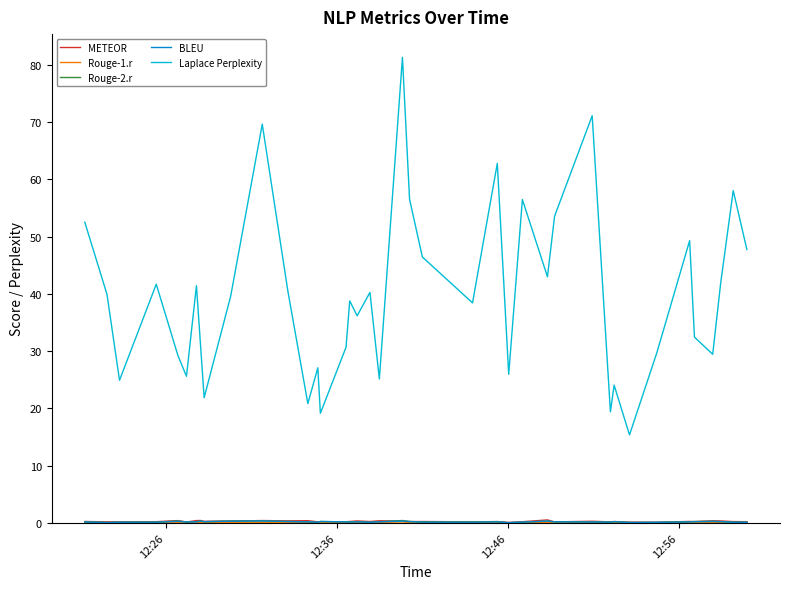

What is the minimum value for Laplace Perplexity?

15.4